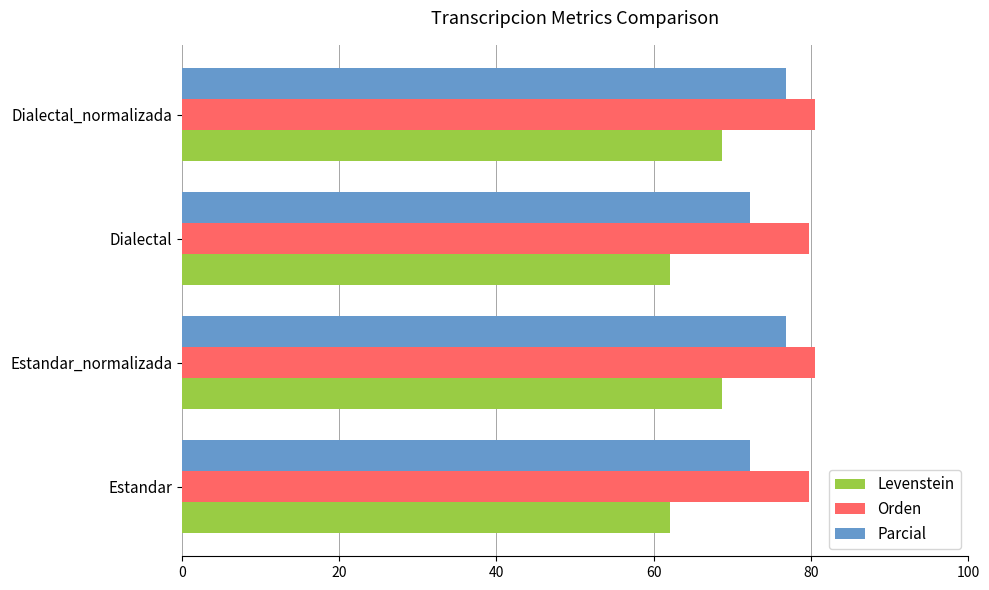

What is the minimum value for Levenstein?

62.1